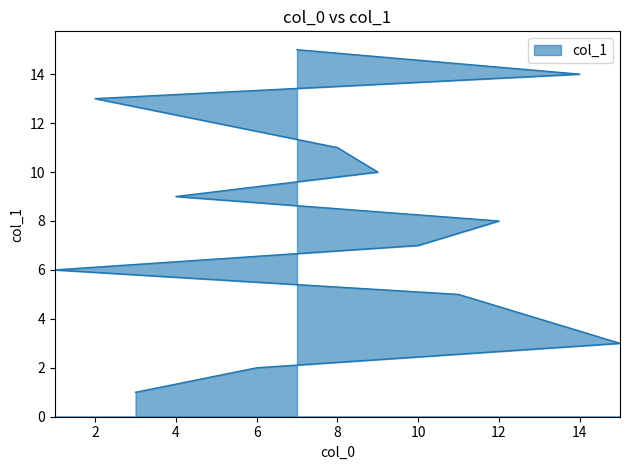

What is the change in value from 12 to 4?

+1